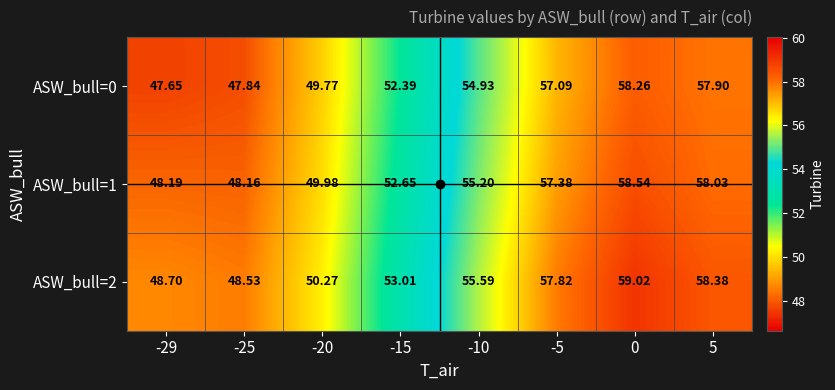

Is the value of ASW_bull=0 at 0 greater than the value of ASW_bull=1 at -20?

Yes